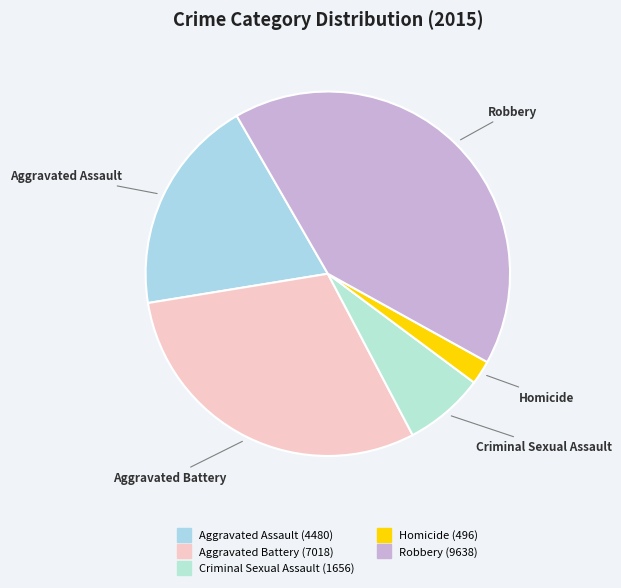

True or false: Aggravated Assault accounts for 19% of the total.

True